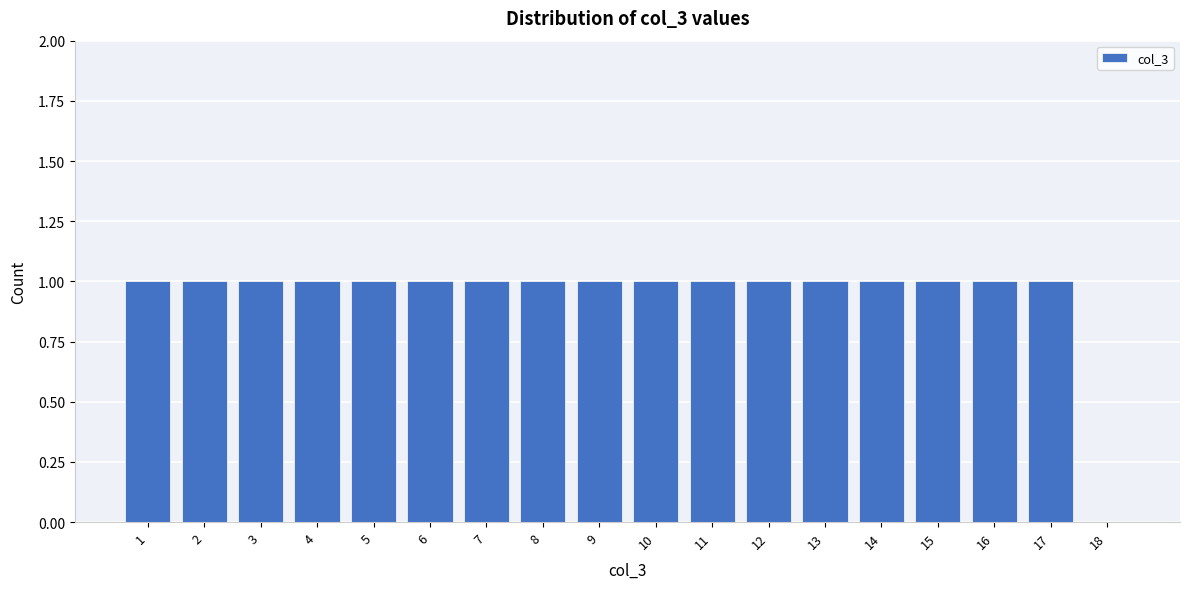

Reading right to left, what are all the values shown in this chart?

18=0	17=1	16=1	15=1	14=1	13=1	12=1	11=1	10=1	9=1	8=1	7=1	6=1	5=1	4=1	3=1	2=1	1=1